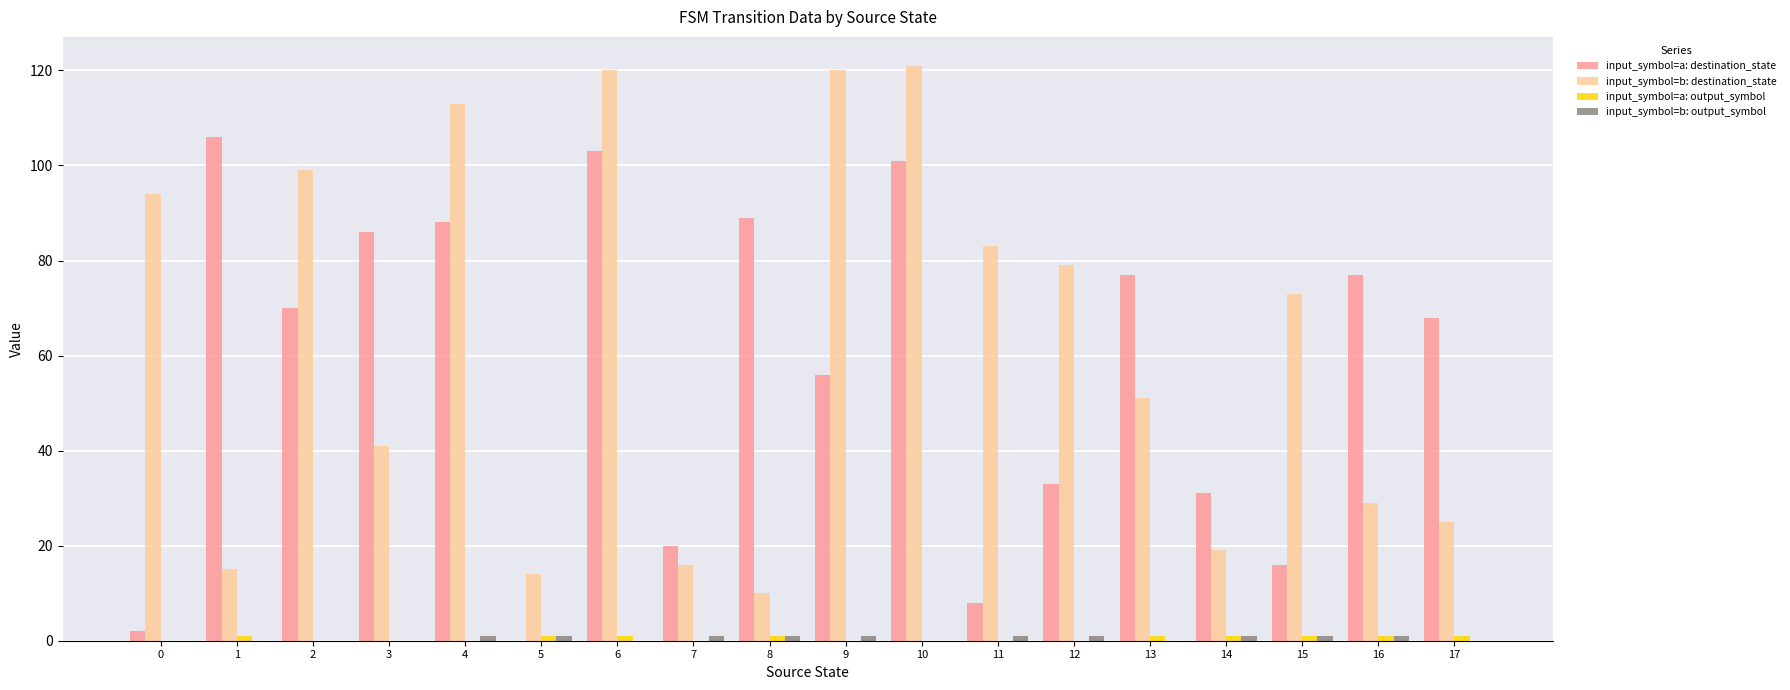

What is the greatest value displayed?

121